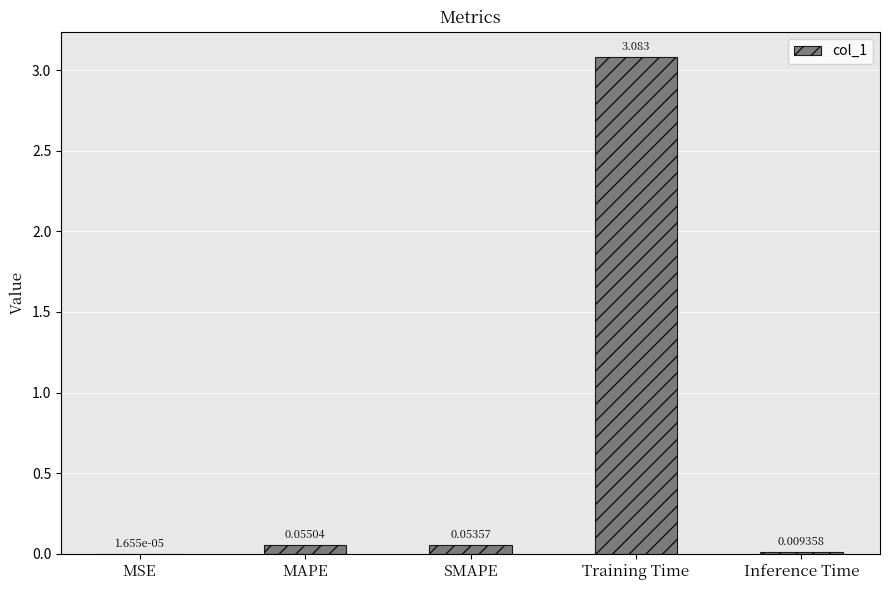

Which category has the highest value across all series?

Training Time